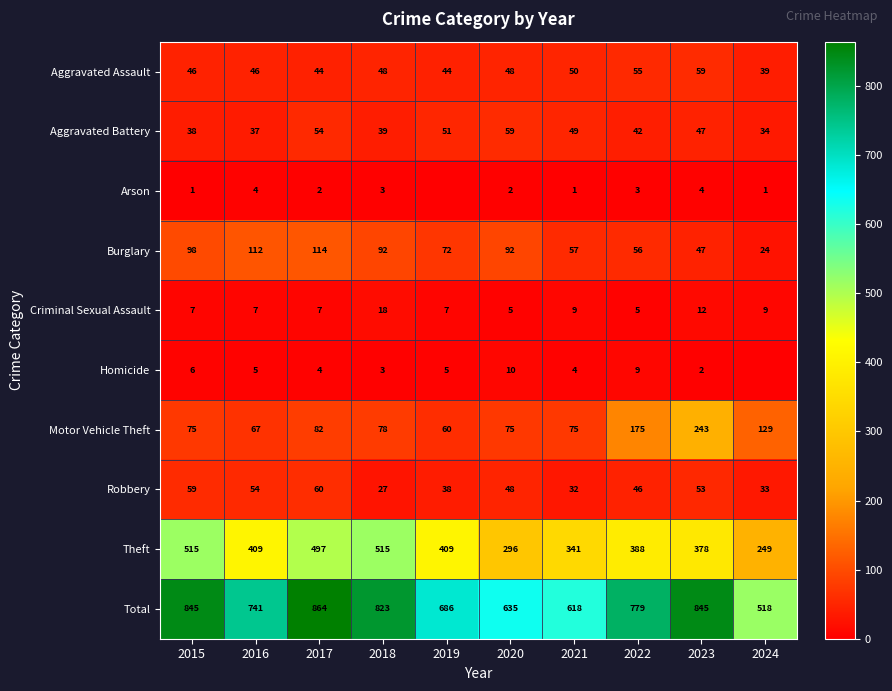

At which category is the sum across all series the highest?

2017